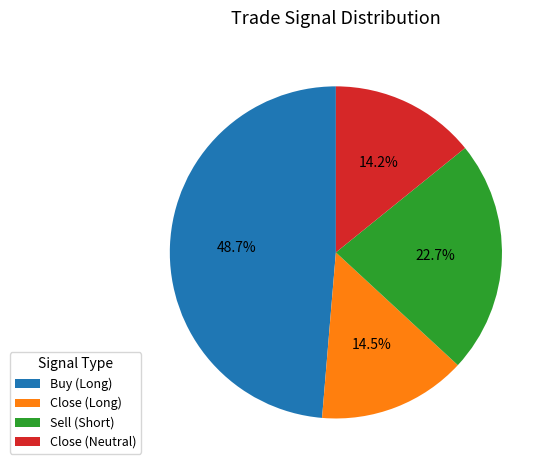

Is there a majority slice in this chart?

No